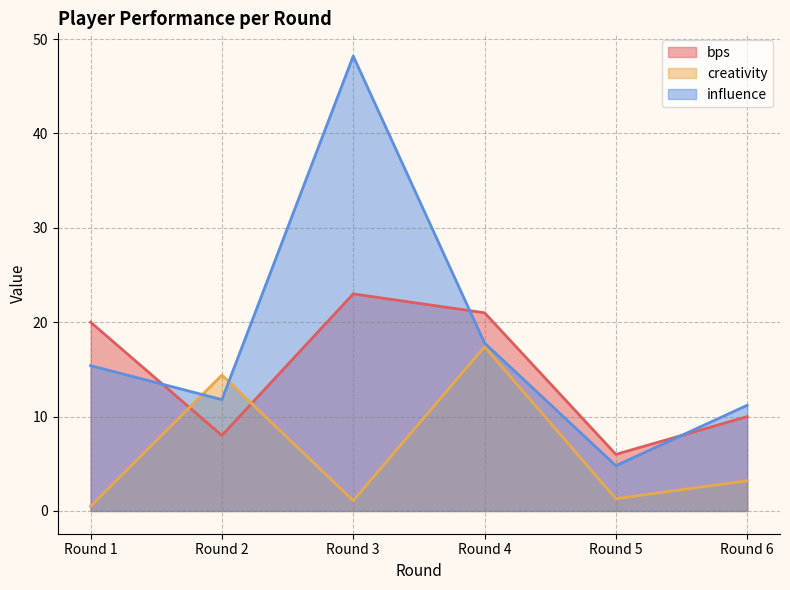

Rank the series at Round 3 from lowest to highest value.

creativity, bps, influence